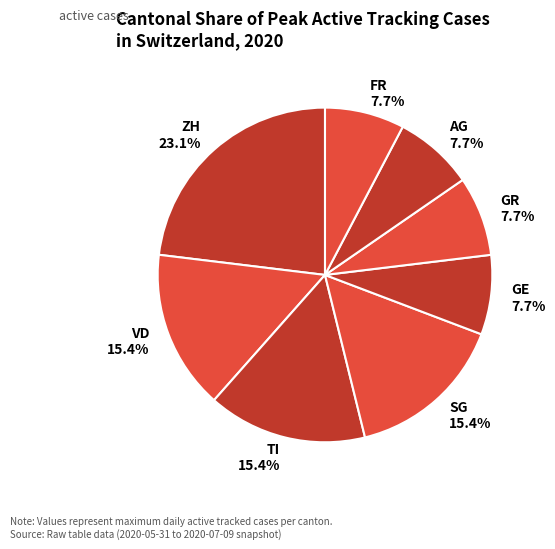

What is the ratio of the value at AG to the value at VD?

0.5